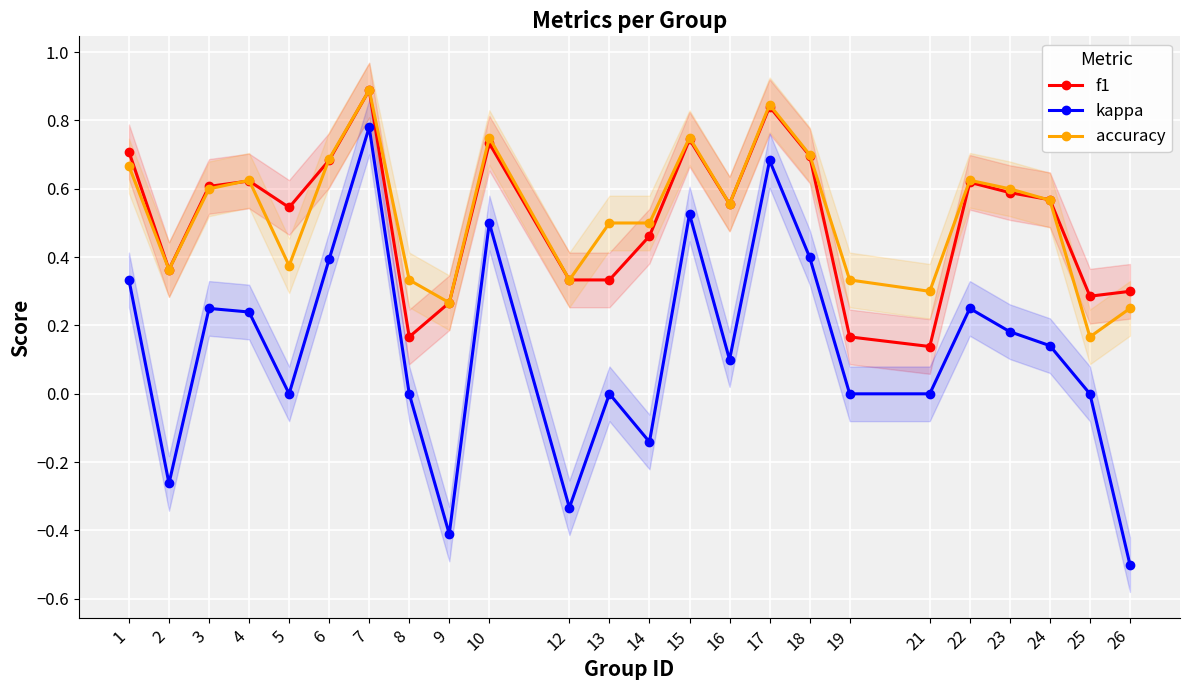

What is the minimum value shown in the chart?

-0.5